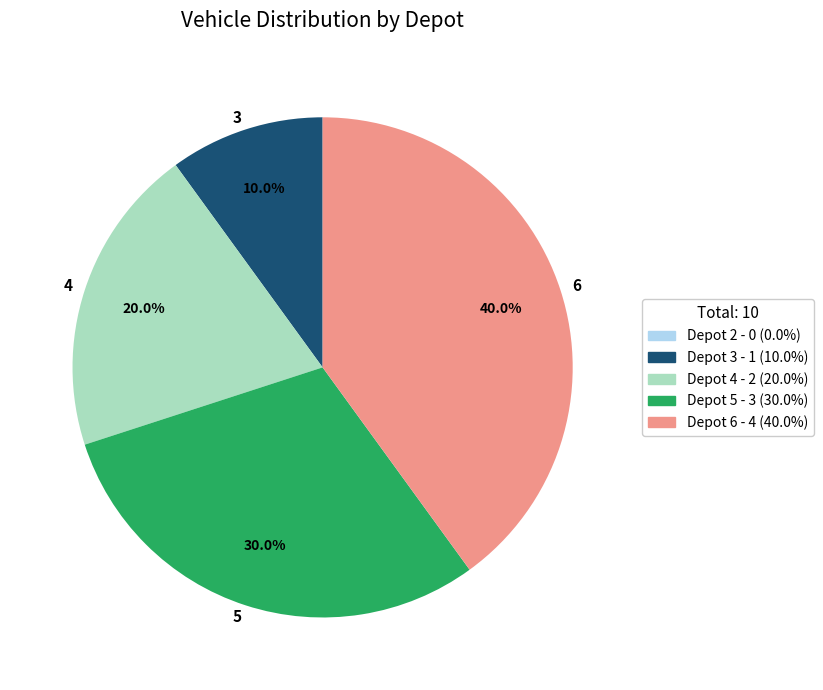

Count the number of slices in the pie.

4